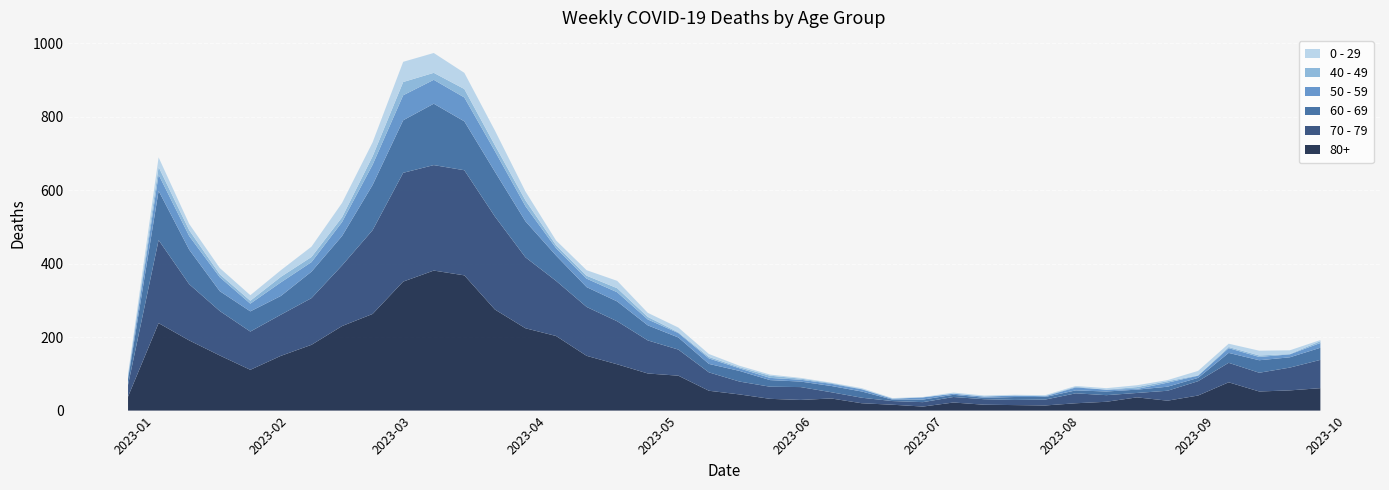

Reading left to right, list all the values displayed in this chart.

80+: 38	238	191	150	111	149	179	230	263	351	381	368	275	224	203	149	126	101	95	54	44	32	29	33	20	16	11	22	16	15	14	20	24	36	27	41	77	52	55	61
70 - 79: 32	226	153	121	104	112	127	165	228	296	287	286	253	193	150	133	117	90	71	50	35	33	35	17	15	10	12	15	15	14	16	27	18	12	27	39	53	51	62	77
60 - 69: 16	134	94	54	55	51	72	80	123	143	167	133	122	98	69	54	54	41	33	23	29	18	15	17	17	4	7	6	4	8	7	8	10	9	11	9	27	34	28	33
50 - 59: 5	44	37	38	21	37	26	38	55	68	65	65	56	41	20	23	25	16	12	15	7	6	5	6	6	2	6	3	3	4	2	8	5	2	11	6	13	9	8	13
40 - 49: 4	21	16	8	8	15	14	13	23	36	19	23	16	16	8	8	11	7	2	4	3	6	3	2	1	1	0	0	1	0	1	2	0	5	4	1	3	4	1	5
0 - 29: 4	26	17	17	15	18	28	39	38	55	54	44	40	24	13	15	20	11	13	8	4	3	2	1	2	1	1	3	2	2	2	2	4	5	3	12	9	13	10	3